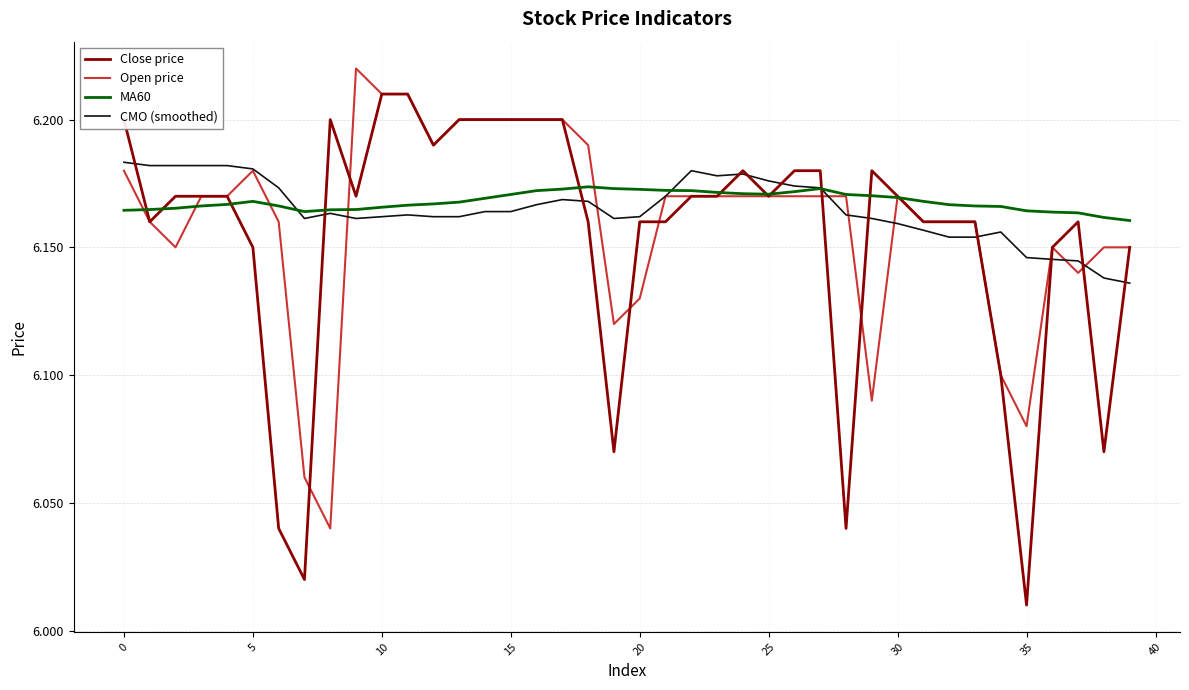

Which series ends up on top after the final intersection of CMO (smoothed) and MA60?

MA60